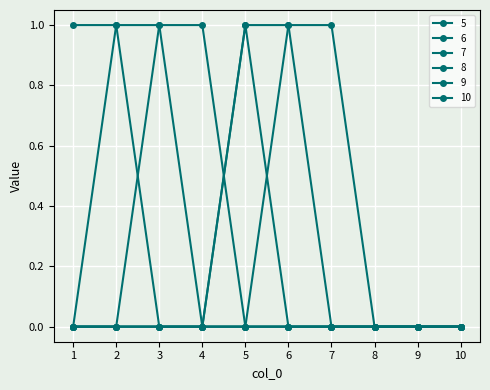

How many categories are shown in the chart?

10